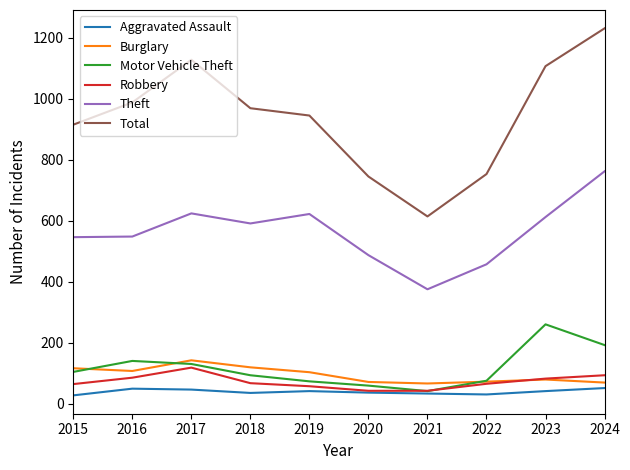

In Burglary, how many points are higher than both neighbors (excluding endpoints)?

2